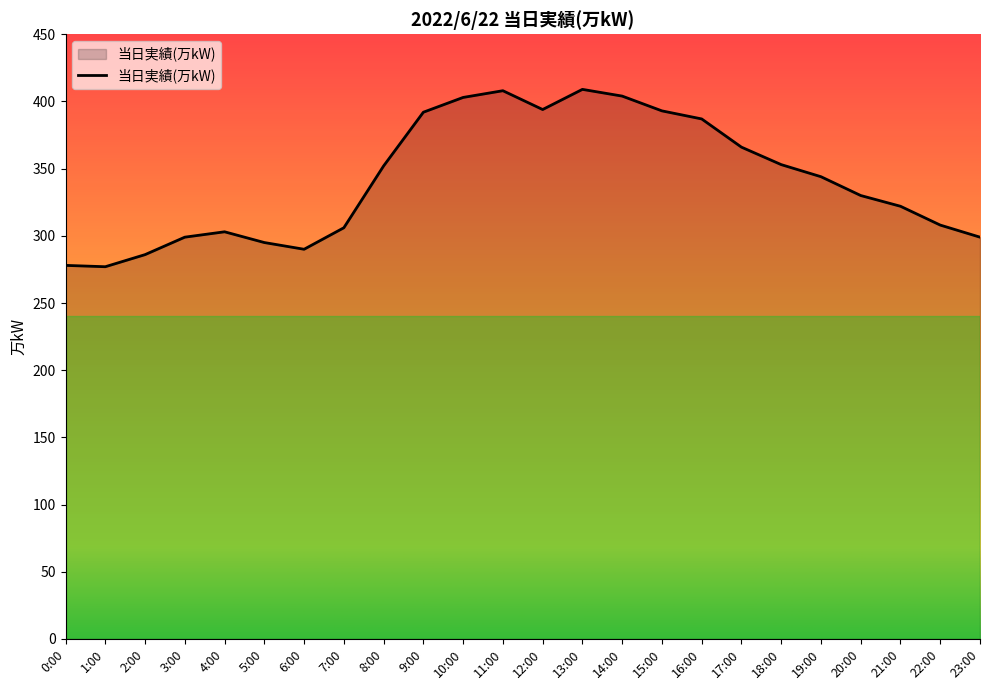

What is the greatest value displayed?

409